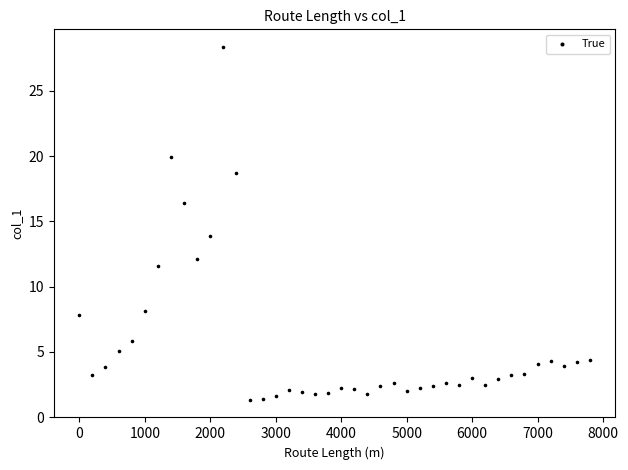

What is the range of Y values (max minus min)?

27.0